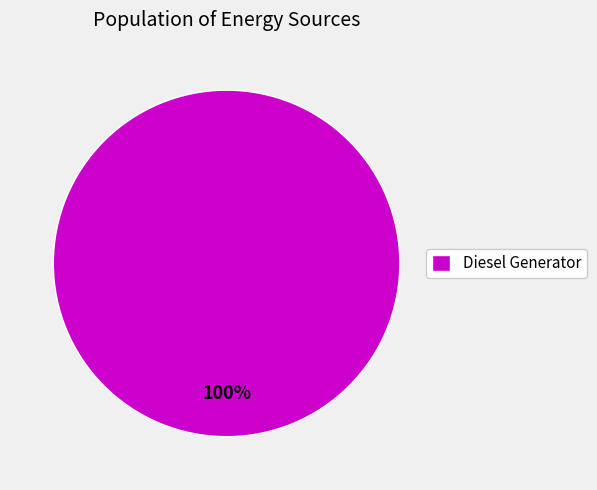

The Diesel Generator slice represents 100% of the pie. True or false?

True